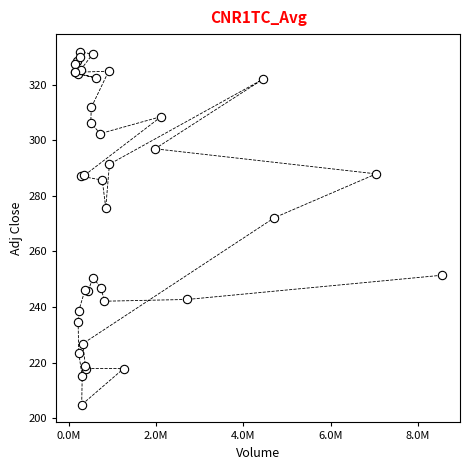

What Y value in the scatter plot is closest to 268?

272.1